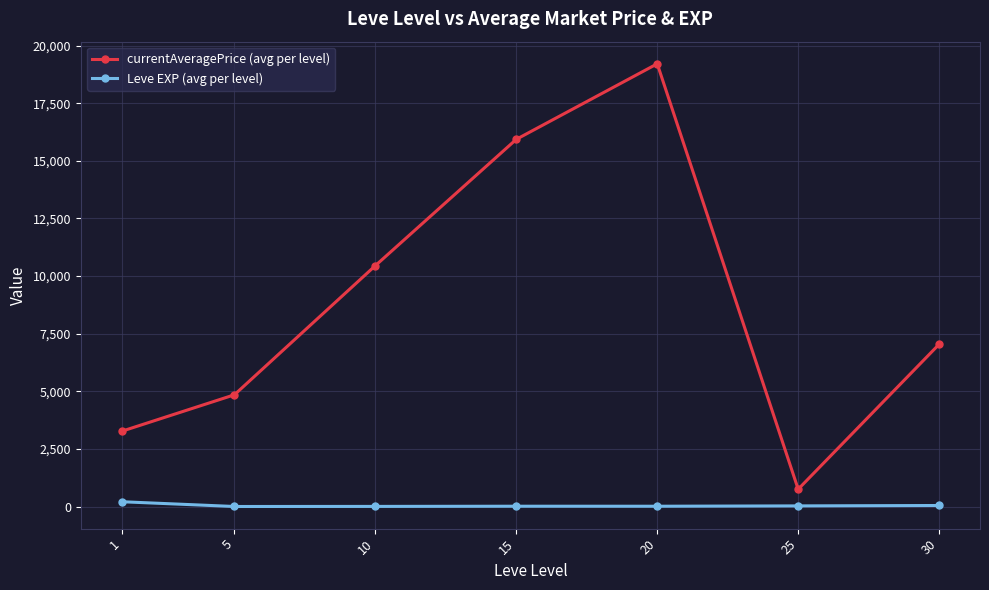

What are all the series names shown in the legend?

currentAveragePrice (avg per level), Leve EXP (avg per level)